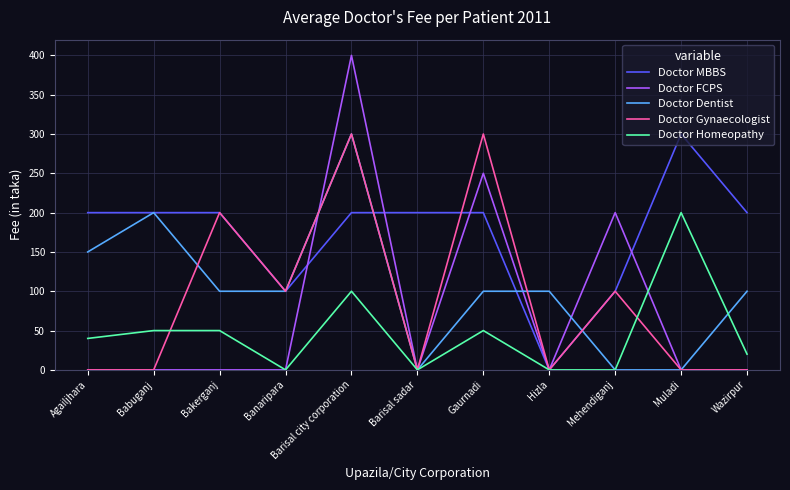

What is the greatest value displayed?

400